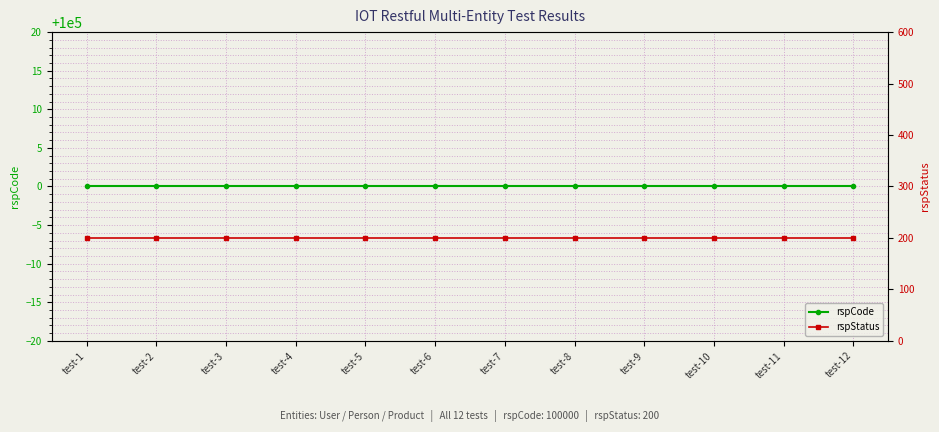

At which category does the chart reach its minimum across all series?

test-1